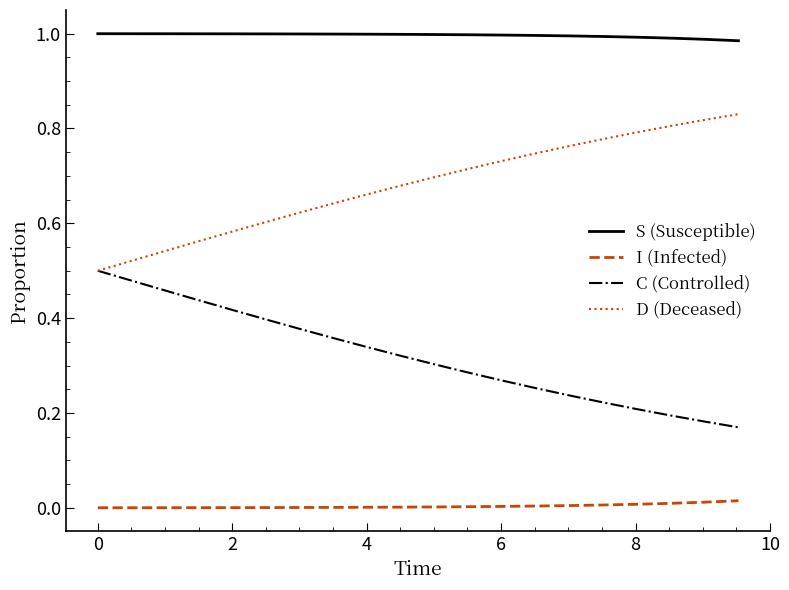

Which series has the largest total across all categories?

S (Susceptible)